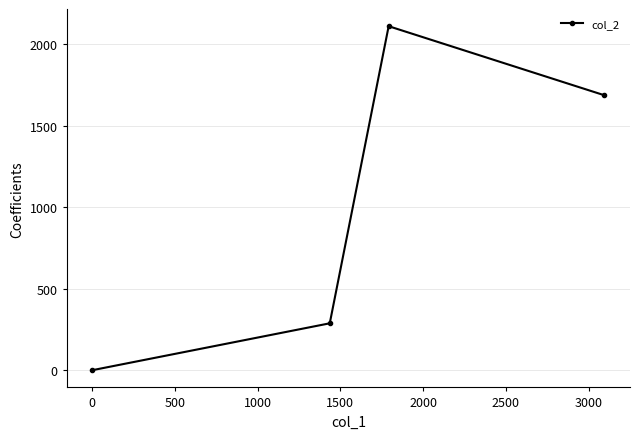

What is the average value?

1022